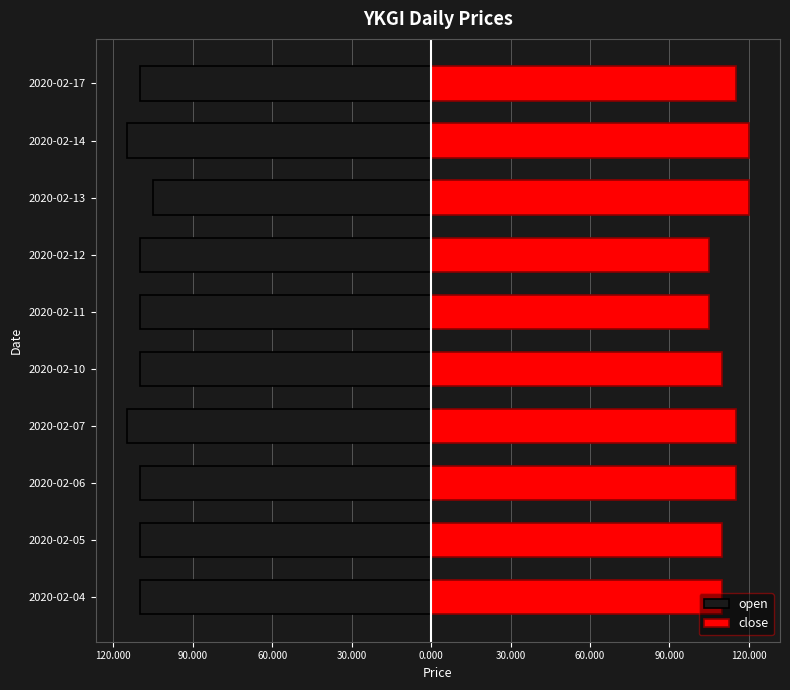

How many distinct data groups are displayed?

2